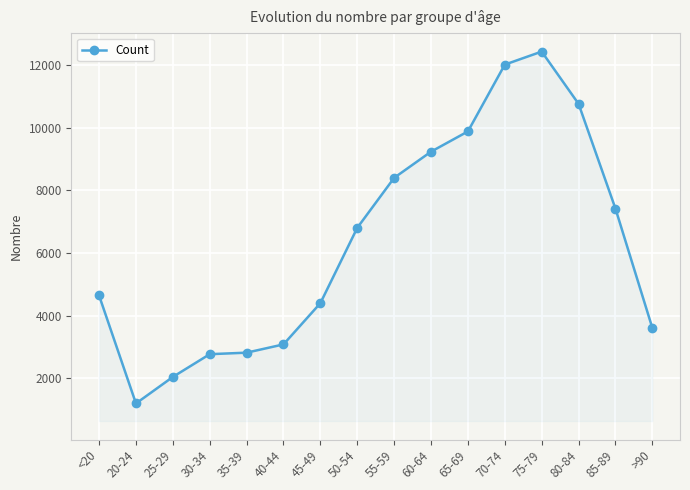

What is the approximate value at 30-34, to the nearest 100?

2800